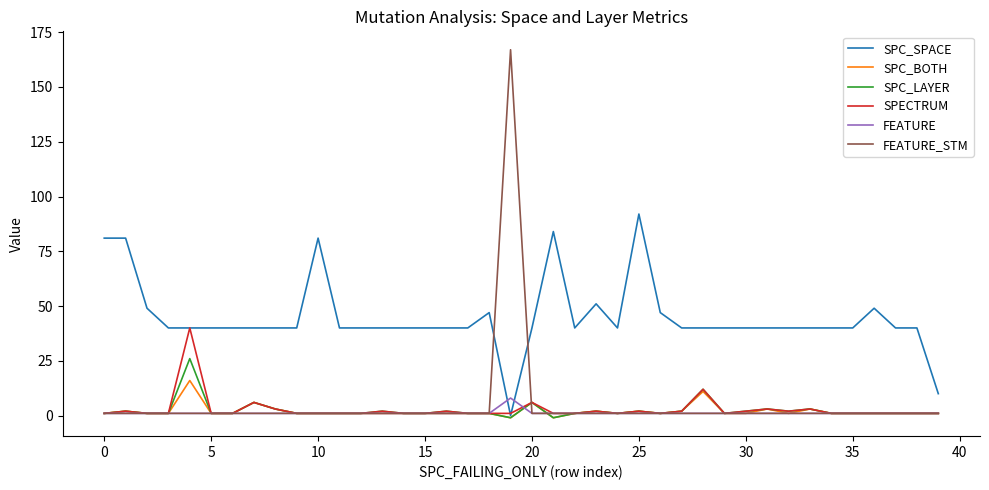

Which series has the largest total across all categories?

SPC_SPACE